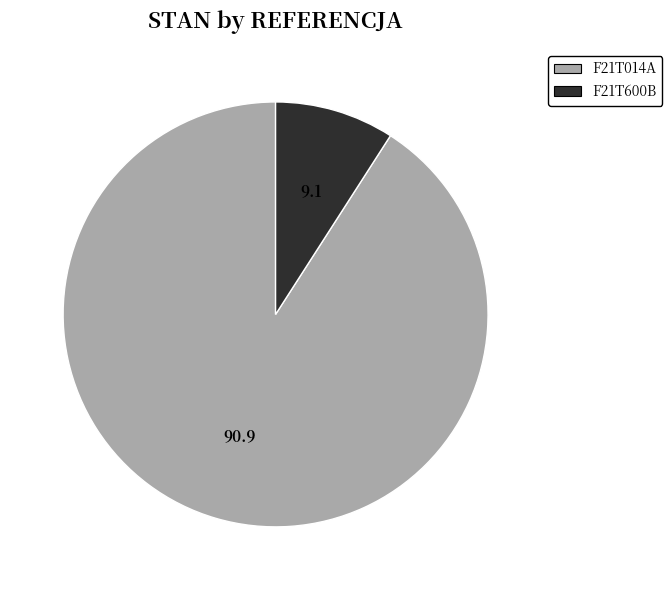

Is F21T600B the majority of the pie?

No